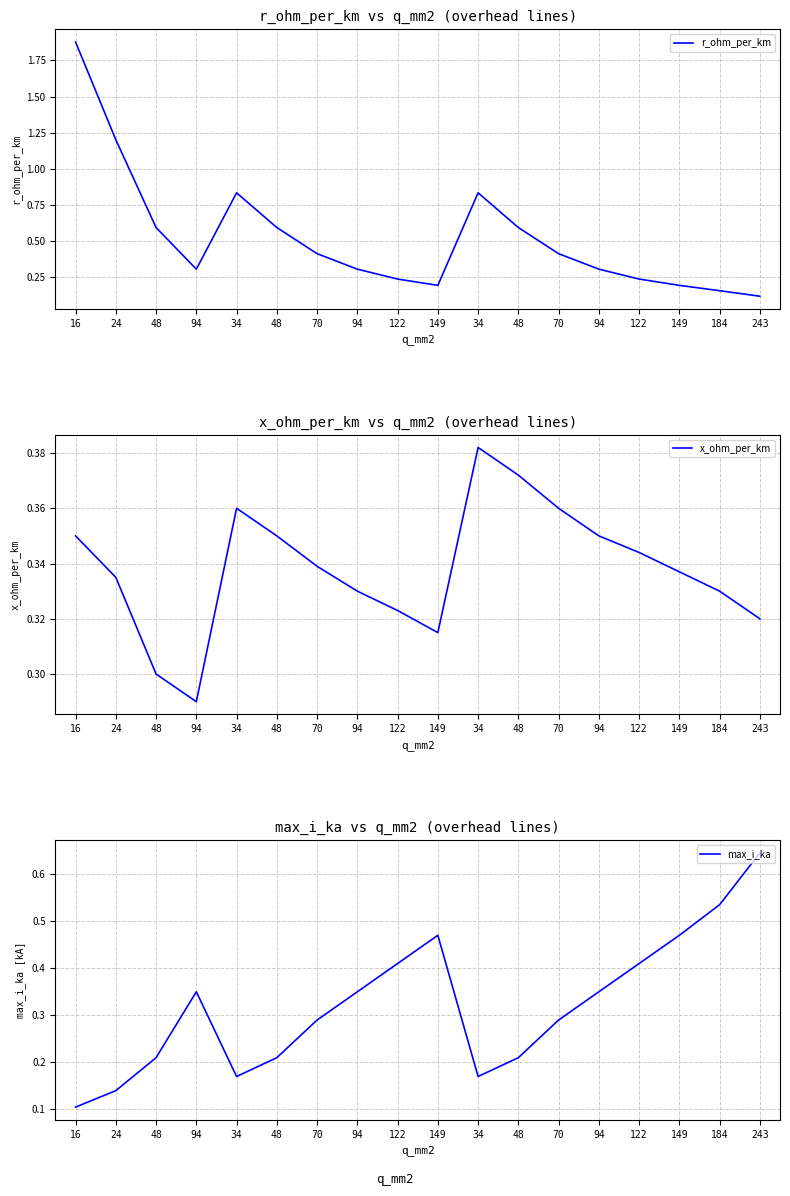

Count the x_ohm_per_km values in the range 0 to 1.

18